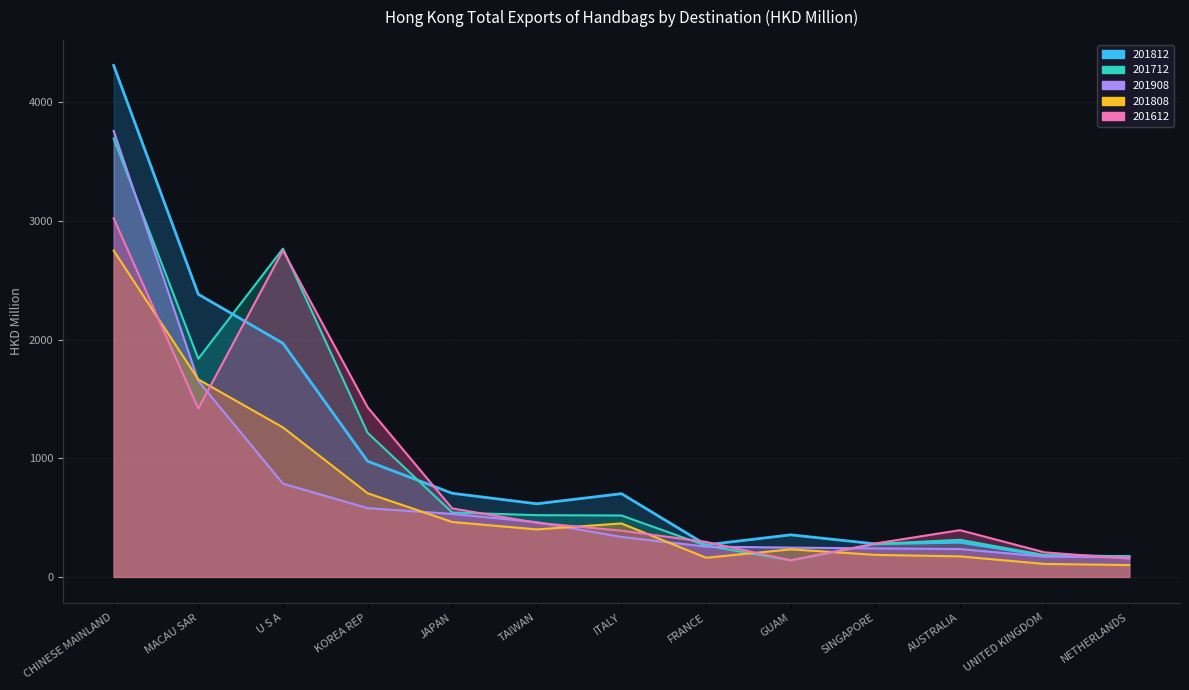

How many distinct data groups are displayed?

5